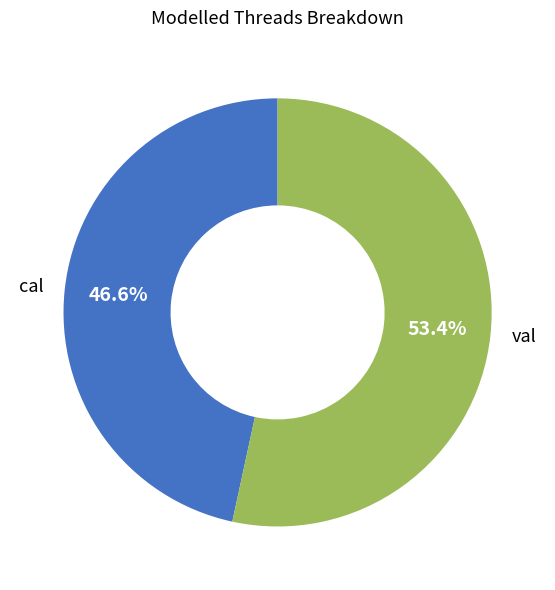

Between val and cal, which is larger?

val